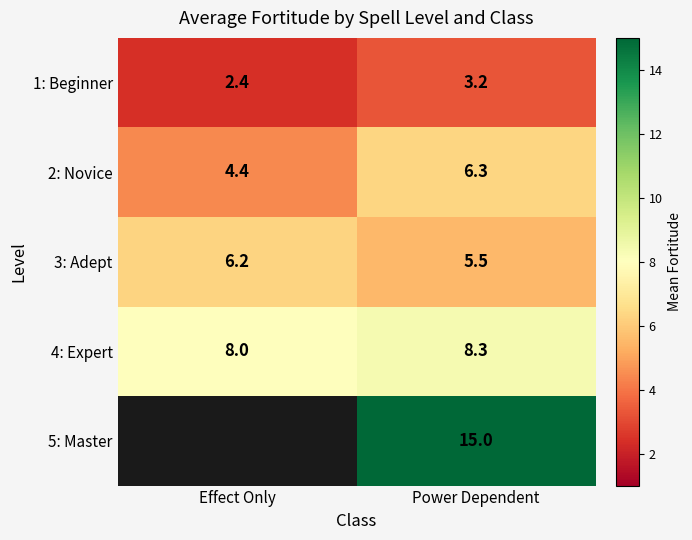

What is the difference between the maximum and minimum values in the 4: Expert series?

0.3